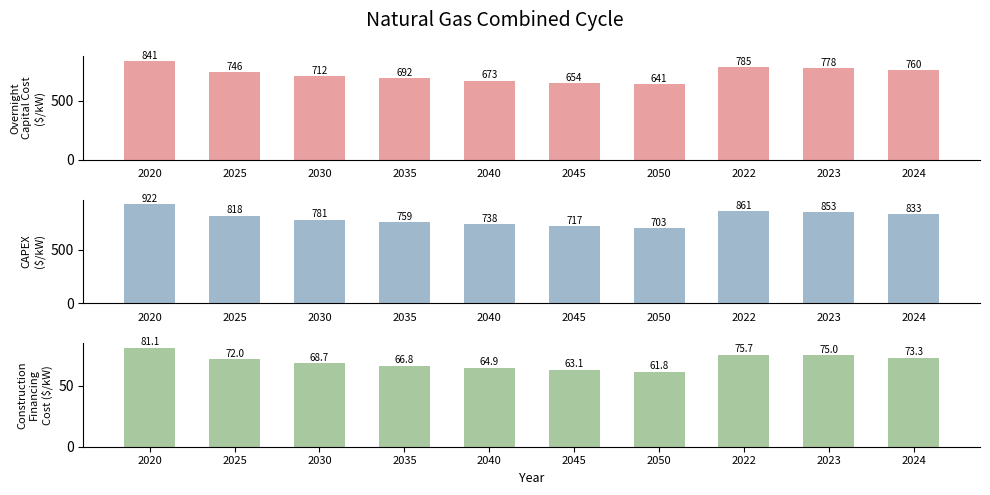

True or false: CAPEX ($/kW) has a value of 922.1 at 2020.

True